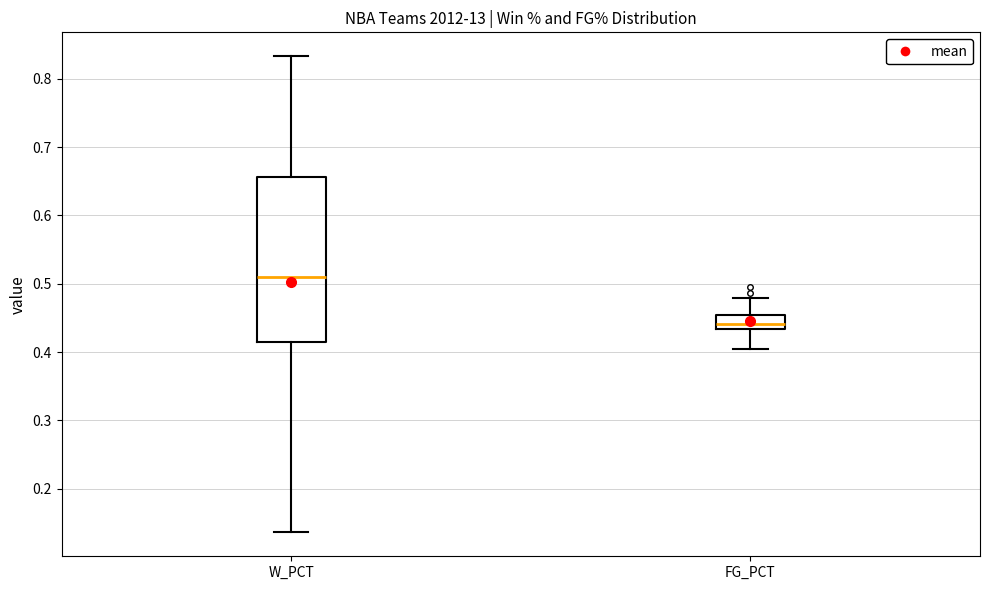

Comparing the boxes themselves (not the whiskers), which one is the tallest?

W_PCT